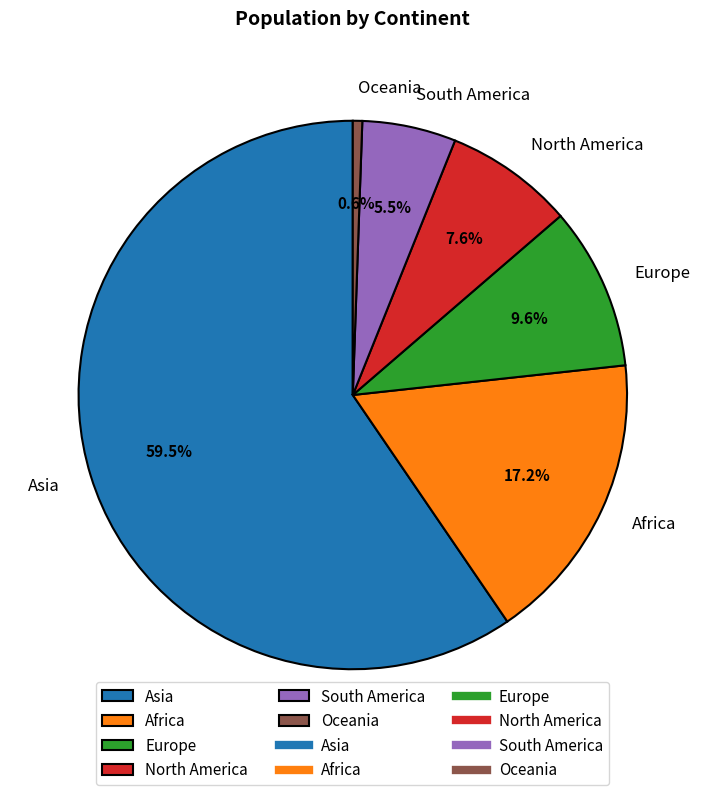

What percentage do North America and Asia together represent?

67.1%